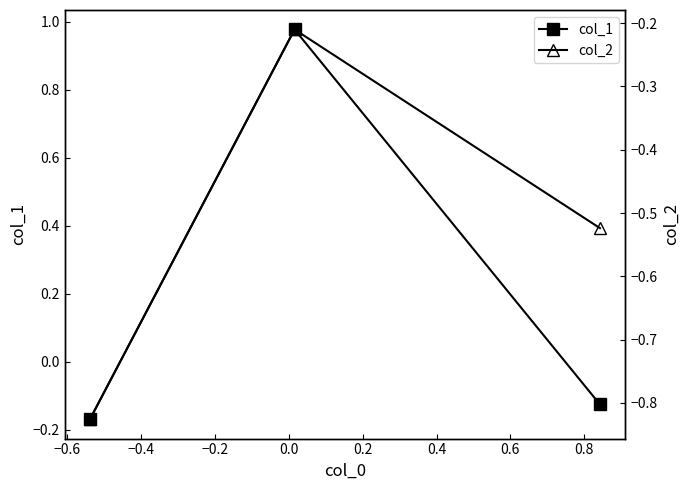

At how many categories does at least one series exceed 0?

1